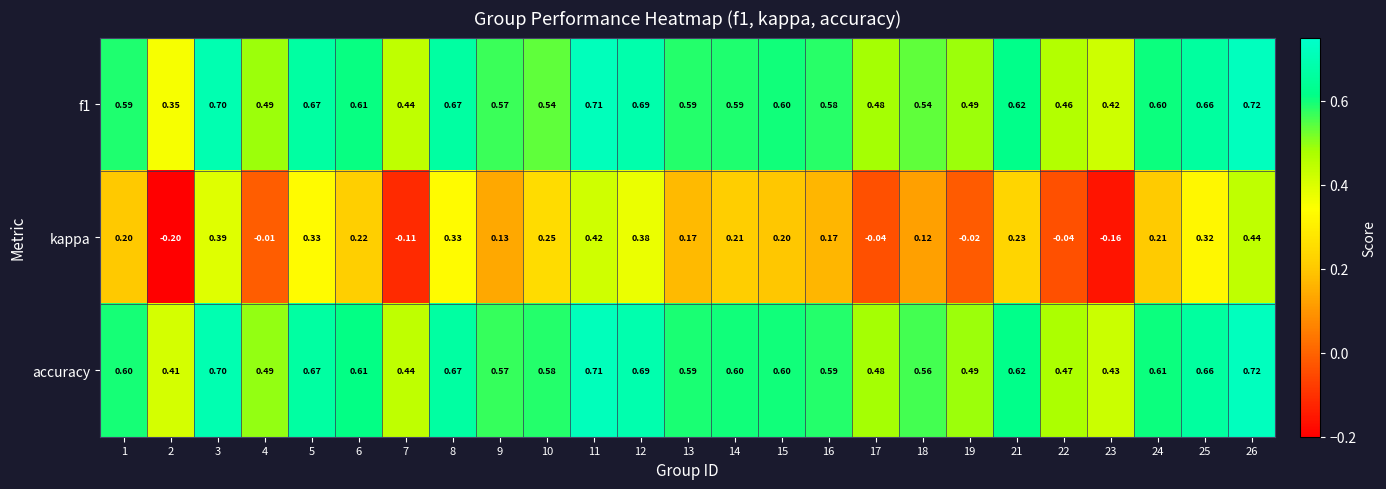

What is the total value across all series at 24?

1.4